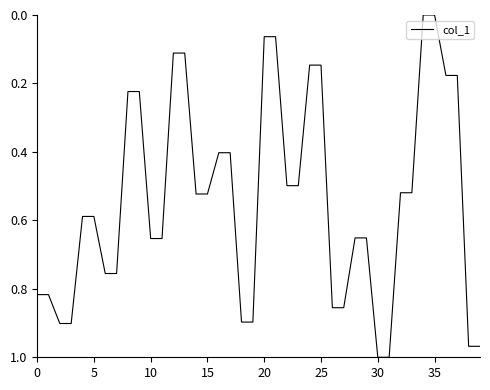

Is it true that the value at 15 is 0.8?

False